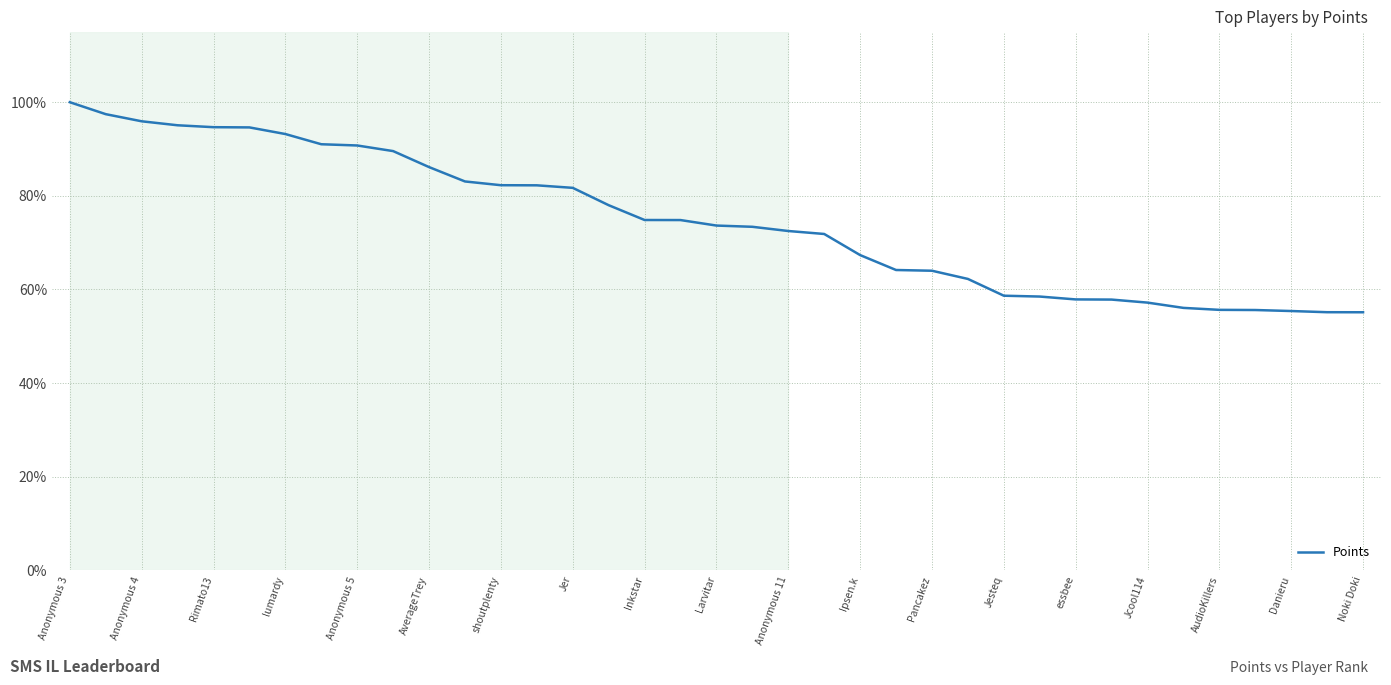

What is the maximum value shown in the chart?

100.0